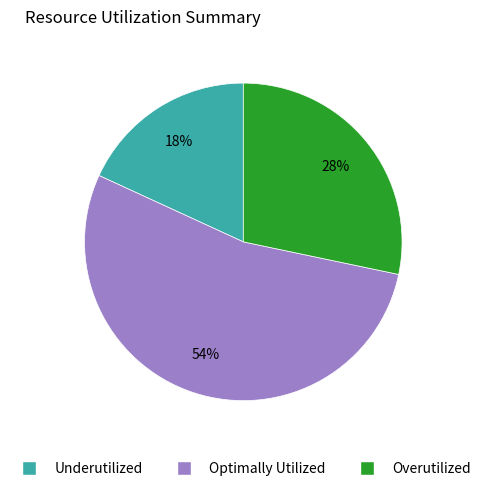

Does any single category account for the majority?

Yes